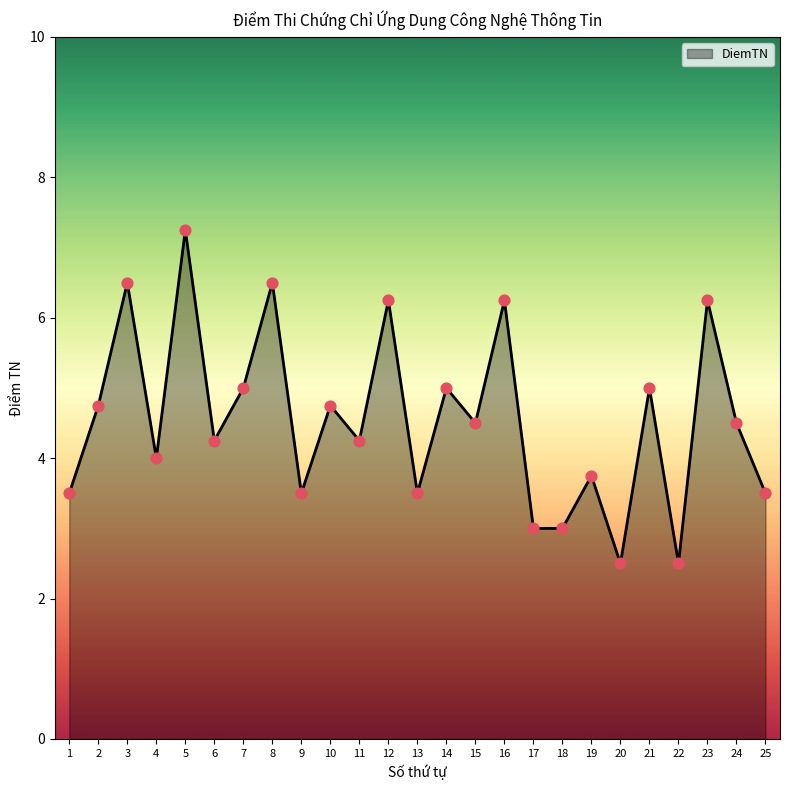

Between 15 and 19, which is larger?

15